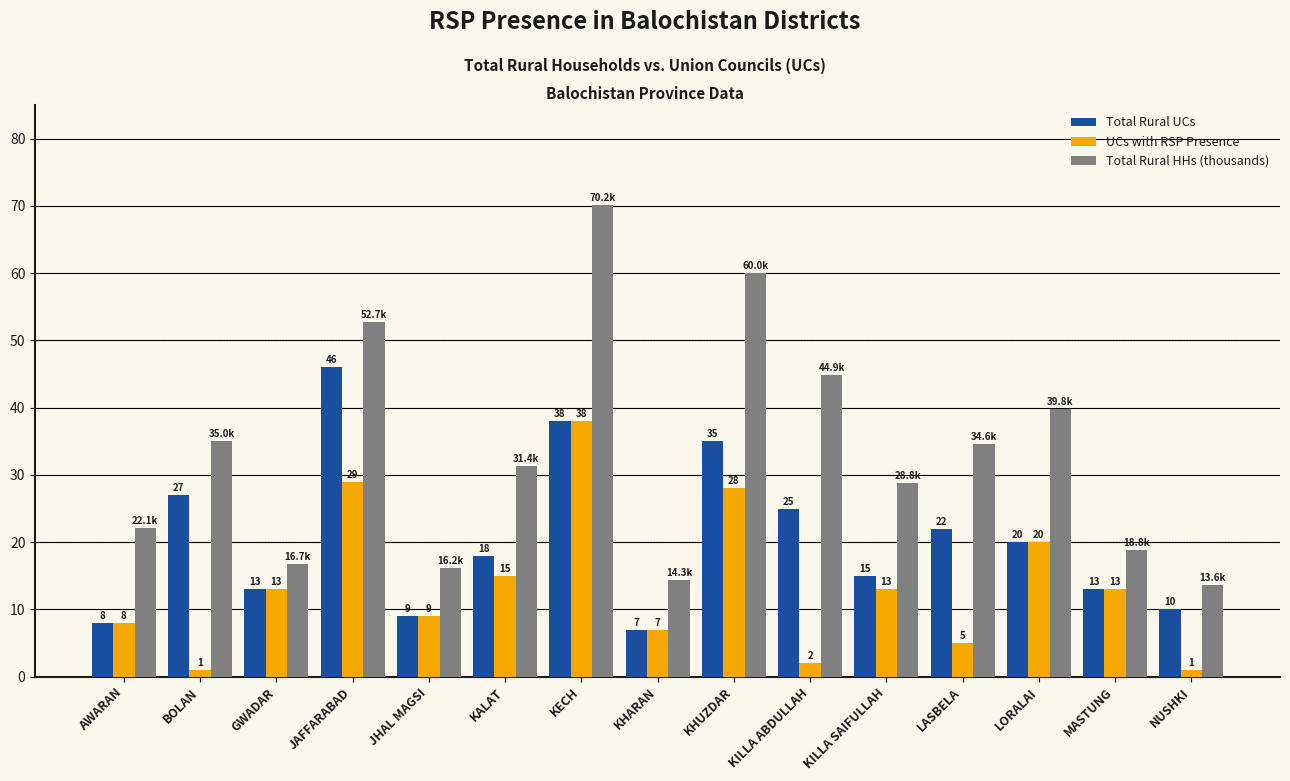

Are the bars grouped side by side (vs. stacked)?

Yes